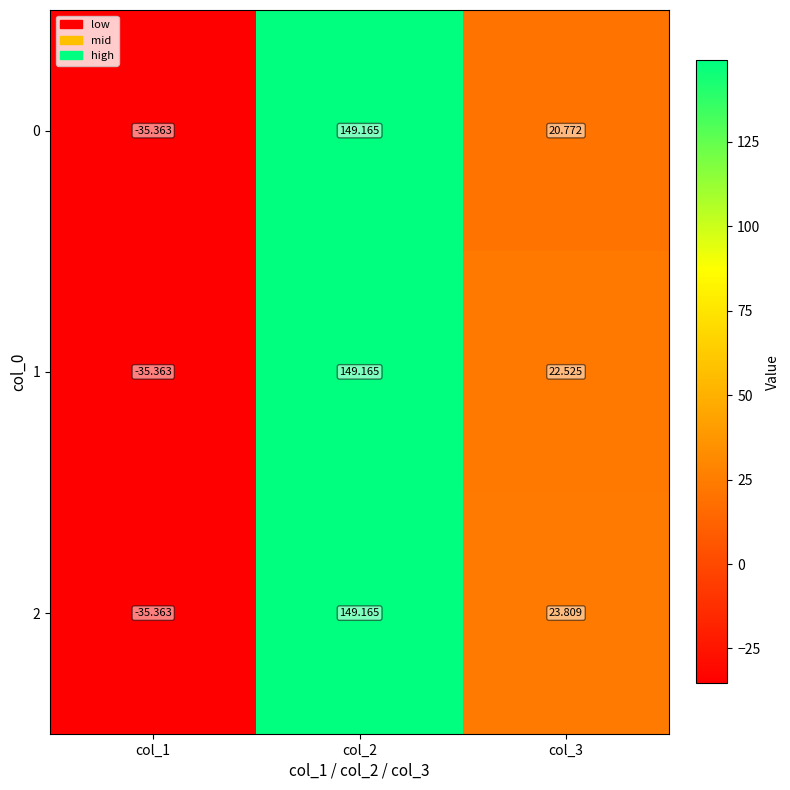

At how many categories does at least one series exceed 40?

1